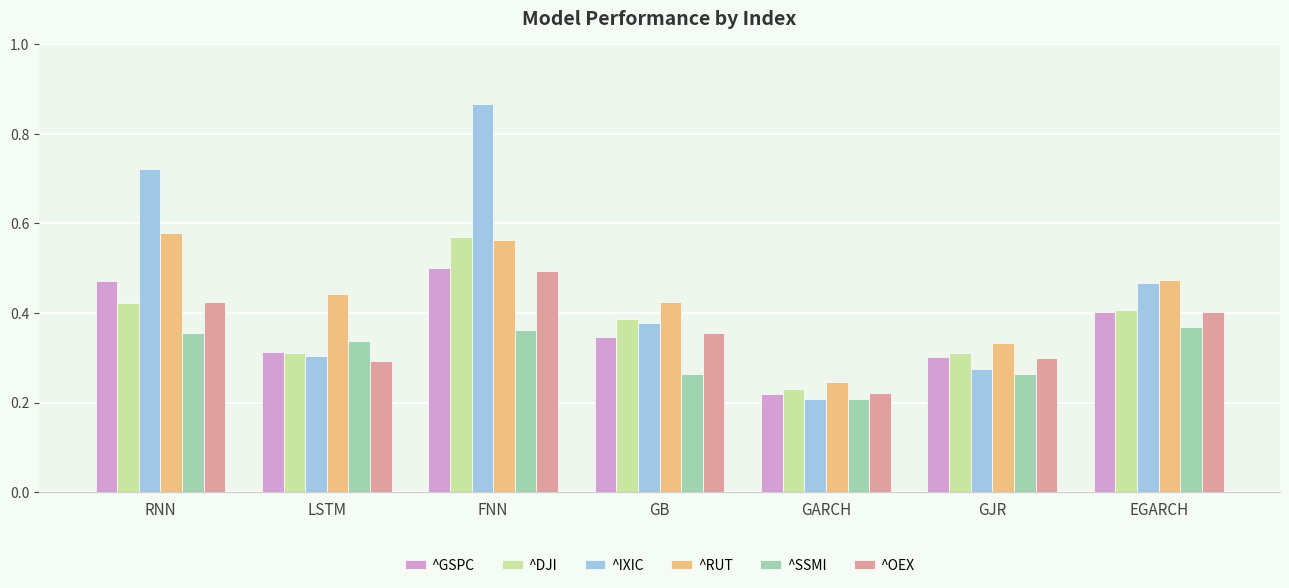

The ^DJI series shows 0.2 at GB. True or false?

False